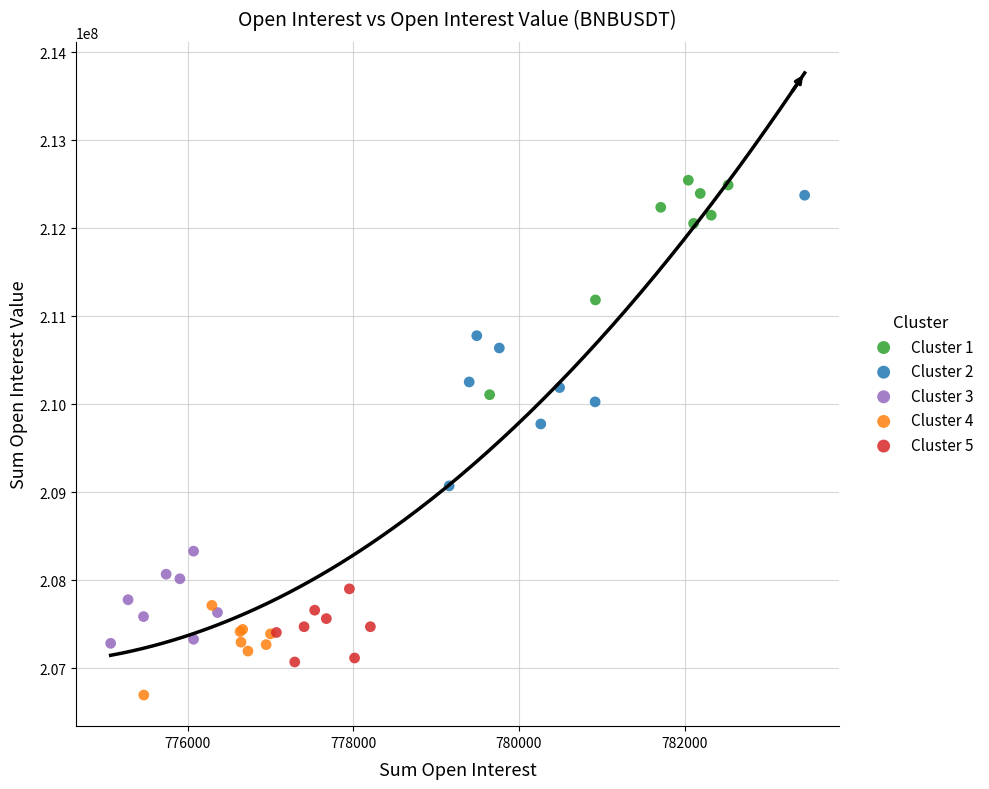

Which series reaches the minimum Y coordinate?

Cluster 4